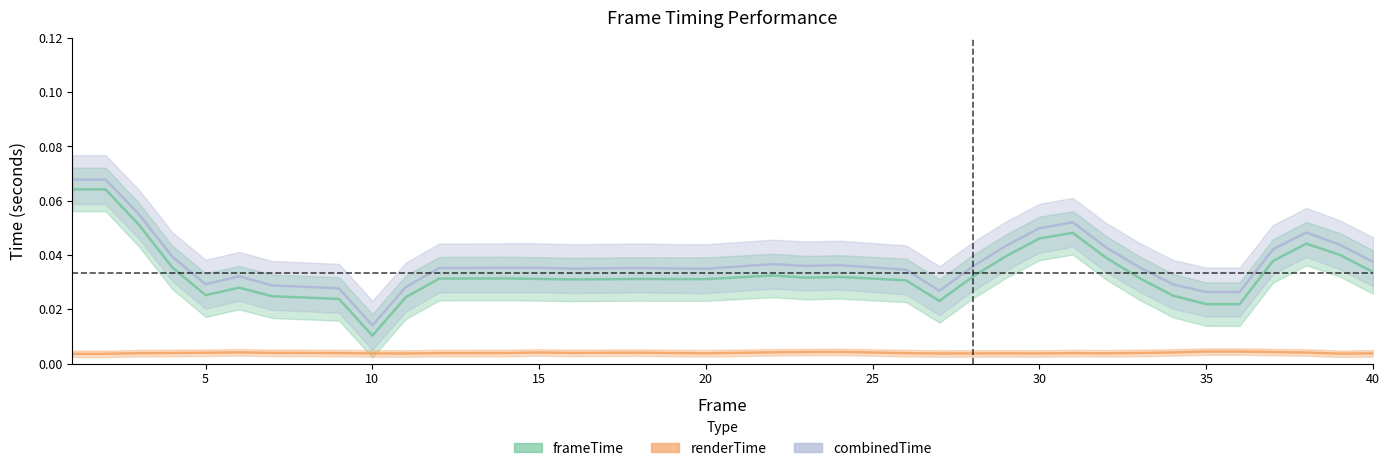

Rank the series by their maximum value, from lowest to highest.

renderTime, frameTime, combinedTime